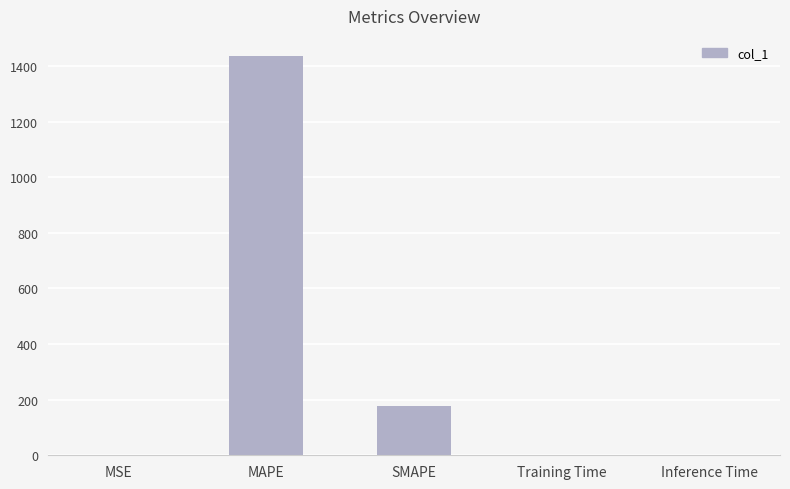

Between SMAPE and Training Time, which is larger?

SMAPE